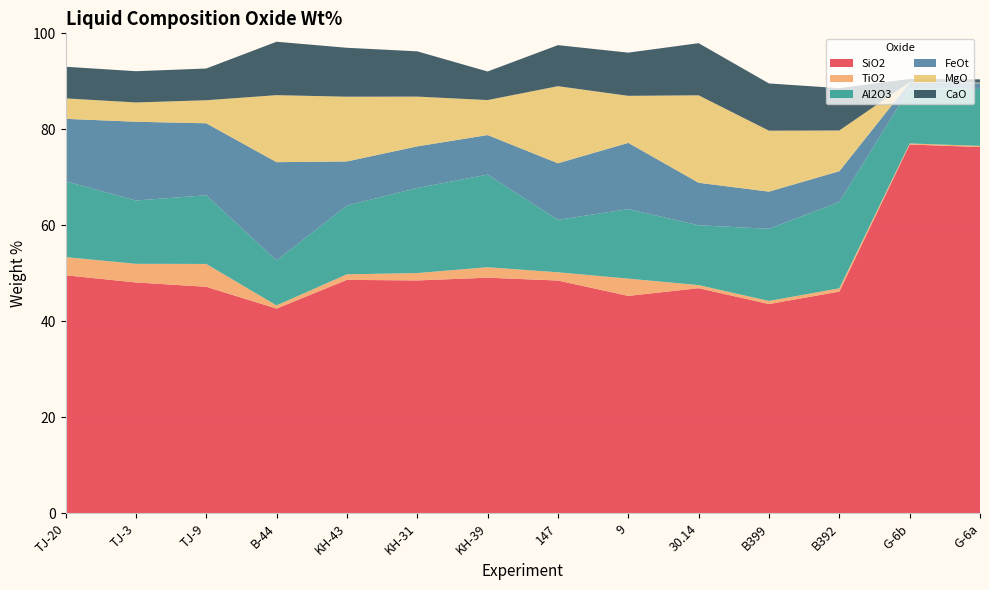

Reading left to right, transcribe all the data shown in this chart.

SiO2: 49.6	48.1	47.2	42.7	48.6	48.5	49.1	48.5	45.3	46.9	43.6	46.2	76.8	76.3
TiO2: 3.8	3.9	4.8	0.7	1.2	1.5	2.2	1.7	3.6	0.6	0.7	0.7	0.2	0.2
Al2O3: 15.8	13.2	14.3	9.4	14.3	17.7	19.3	10.9	14.5	12.5	15.0	18.0	11.5	11.9
FeOt: 13.0	16.4	15.0	20.5	9.2	8.7	8.2	11.8	13.8	8.9	7.7	6.4	1.2	1.2
MgO: 4.3	4.0	4.8	14.0	13.5	10.4	7.3	16.1	9.8	18.2	12.7	8.5	0.1	0.1
CaO: 6.6	6.5	6.6	11.1	10.2	9.4	6.0	8.6	9.0	10.9	9.8	8.8	0.7	0.7